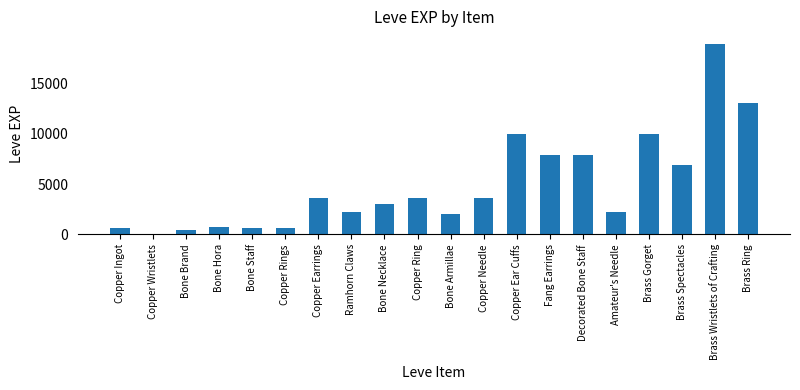

At which category does the chart reach its peak across all series?

Brass Wristlets of Crafting